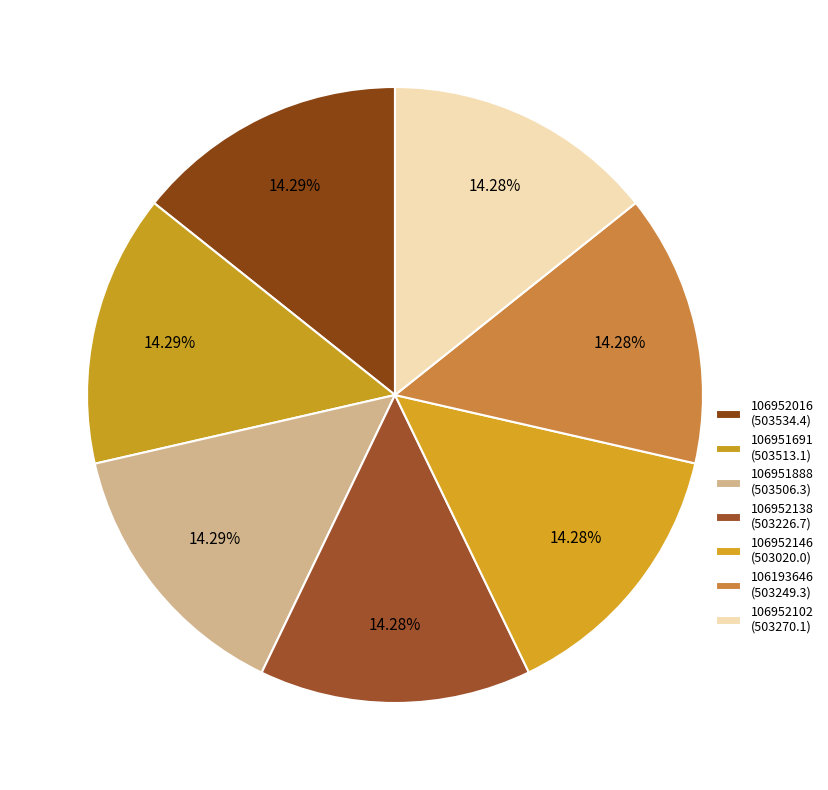

Which has a higher value, 106193646 or 106951691?

106951691